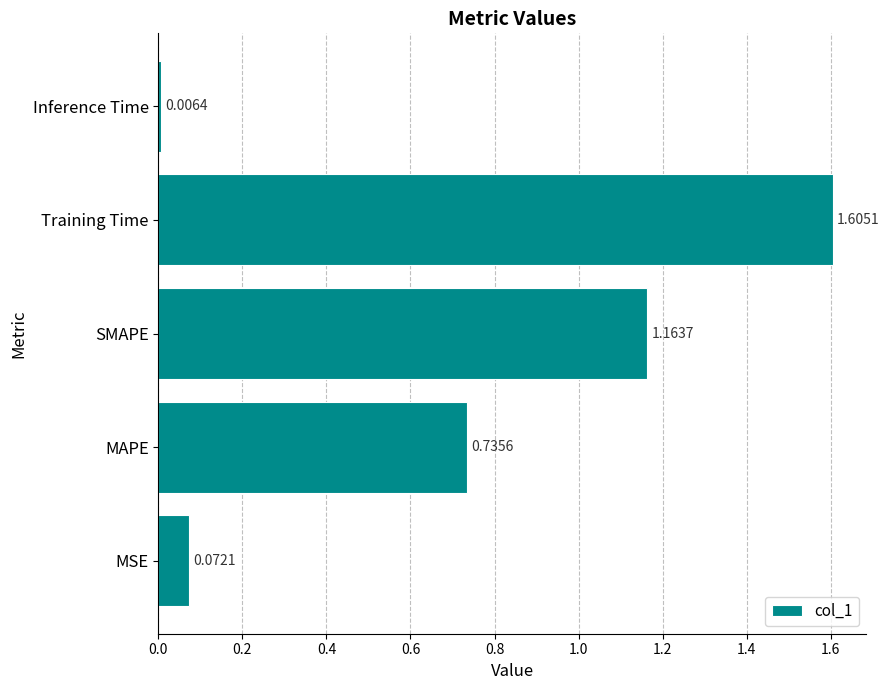

Which category has the lowest value across all series?

Inference Time